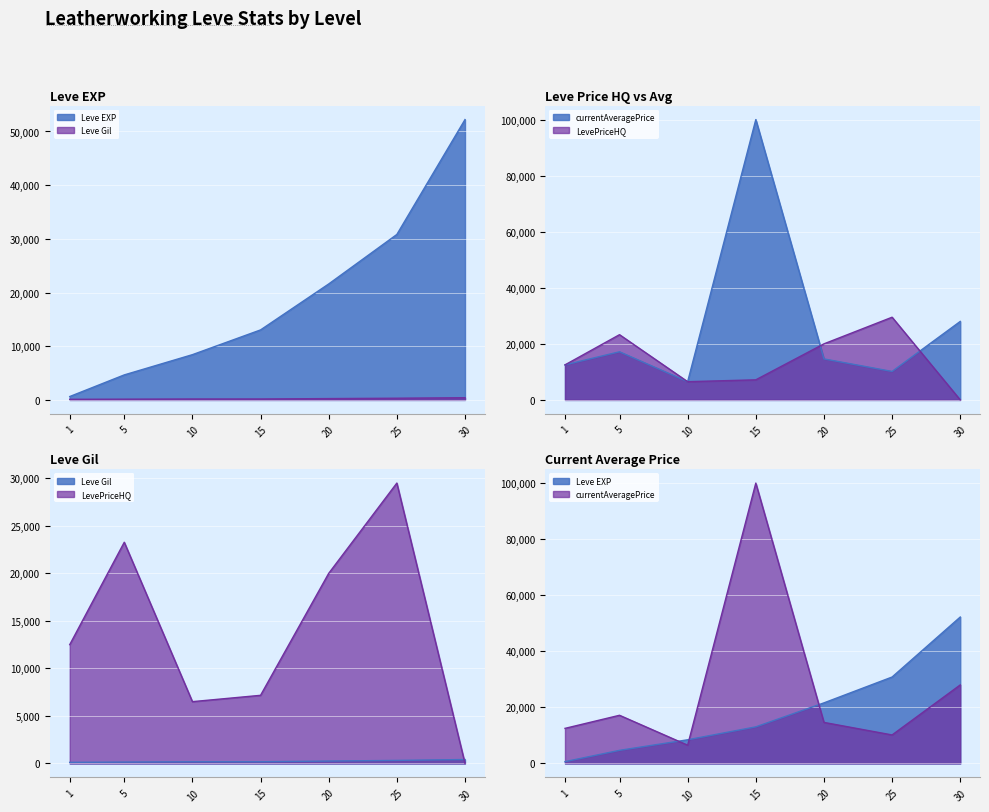

True or false: currentAveragePrice and Leve Gil cross at least once.

False